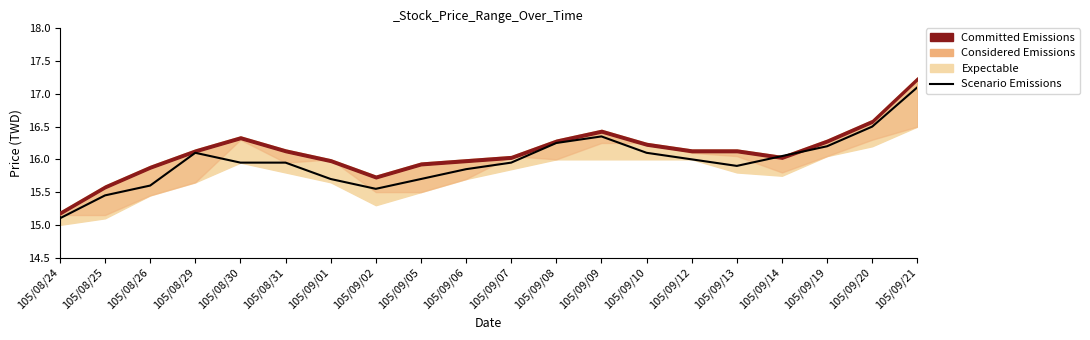

How many points are lower than both their immediate neighbors (excluding endpoints)?

2